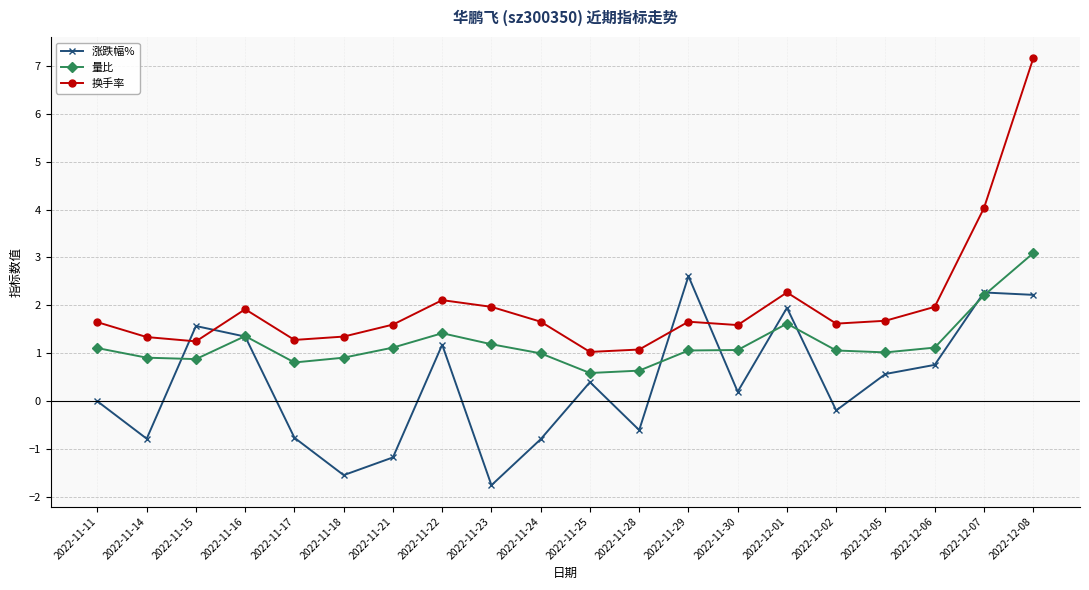

Rank the series at 2022-11-11 from lowest to highest value.

涨跌幅%, 量比, 换手率